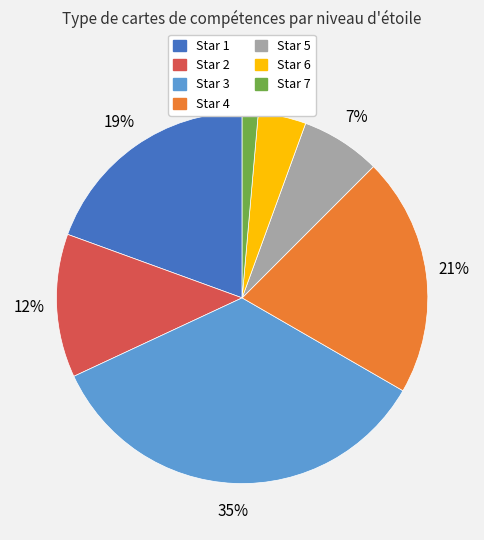

What is the ratio of the value at Star 5 to the value at Star 4?

0.3